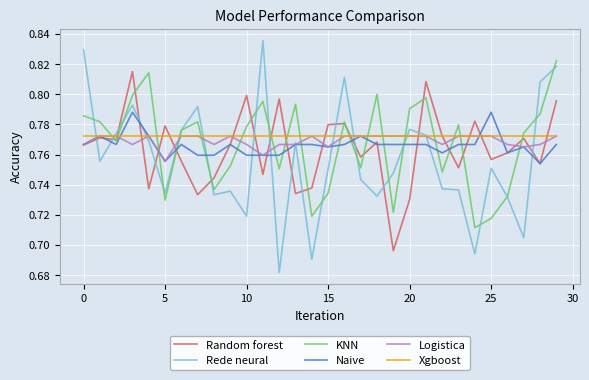

True or false: Logistica and Random forest cross at least once.

True